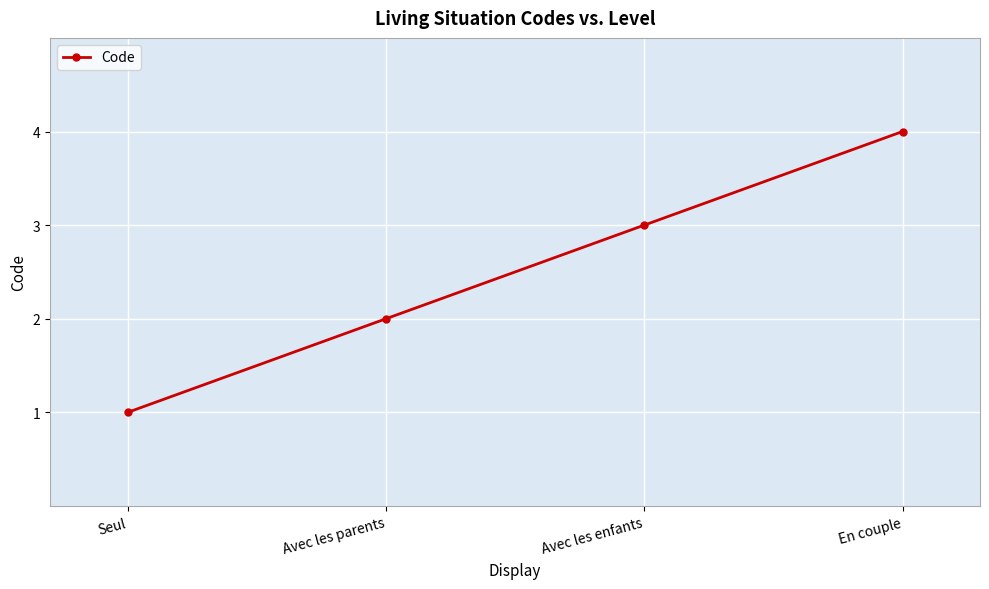

What is the ratio of the value at En couple to the value at Avec les enfants?

1.3